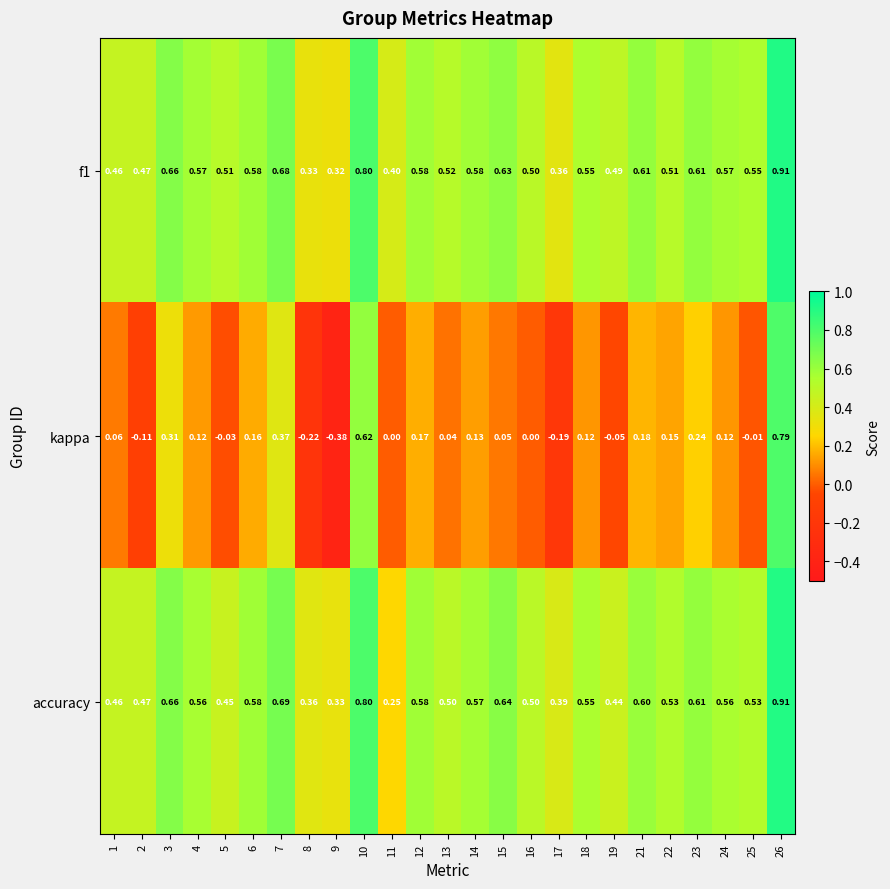

At which category is the sum across all series the highest?

26